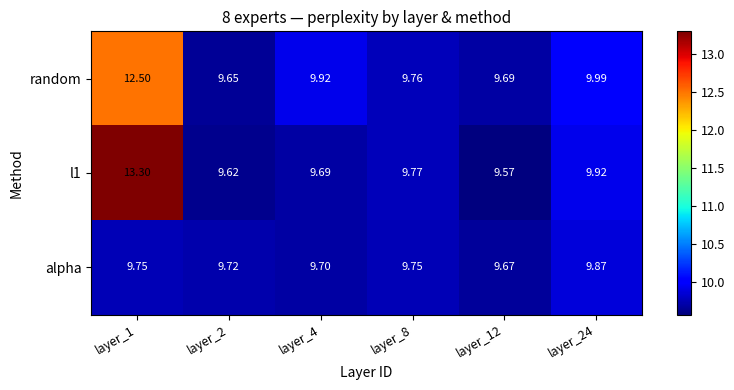

Between layer_4 and layer_8, which series saw the biggest shift?

random